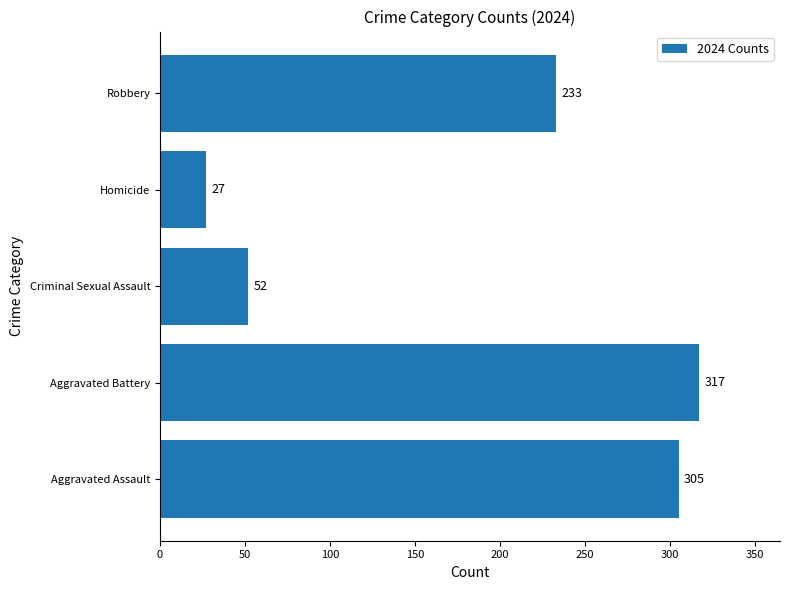

True or false: the data shows 366 at Robbery.

False